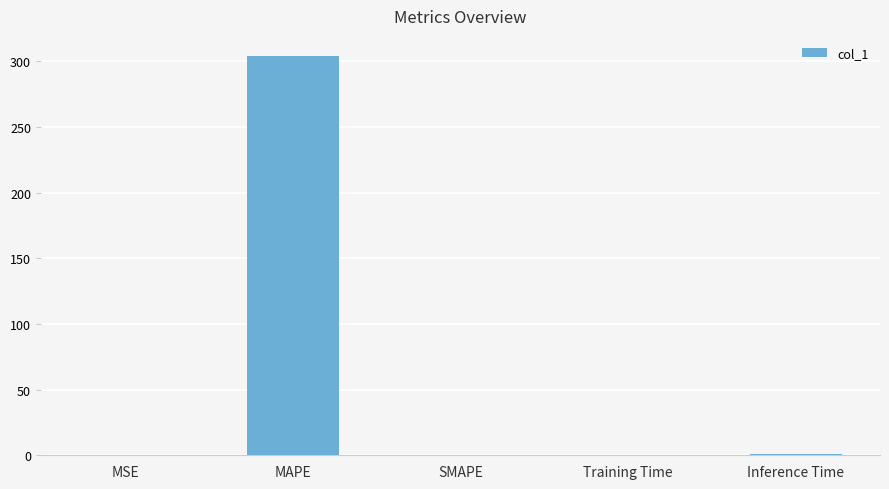

Are the bars horizontal?

No